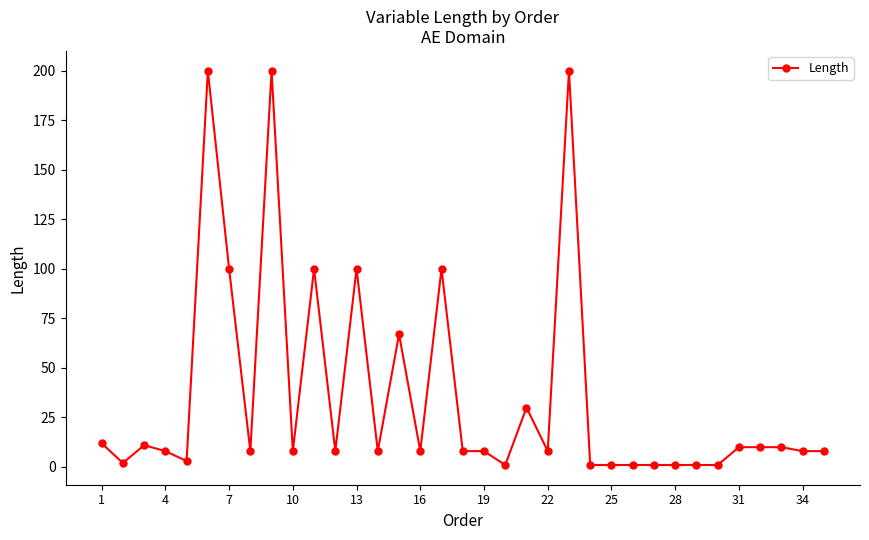

True or false: the data has more than 2 interior local peaks.

True